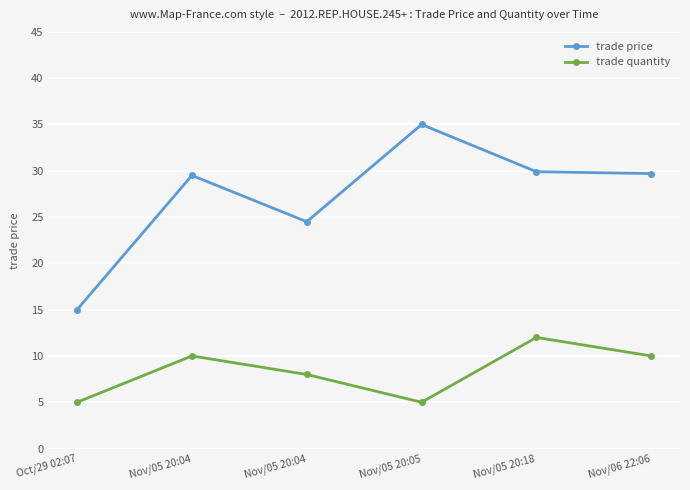

What is the label of the 1st point from the left?

Oct/29 02:07